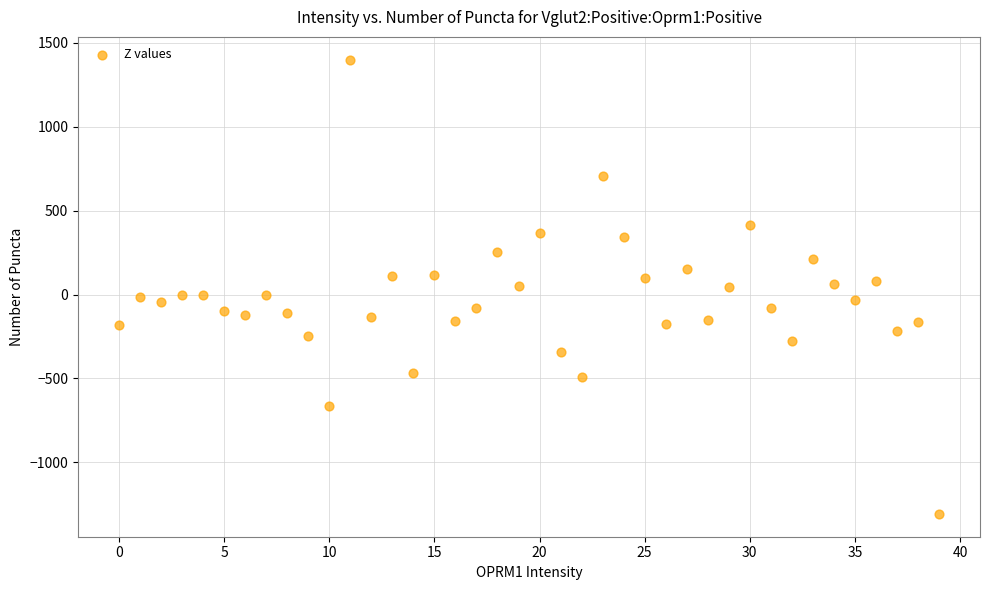

What is the range of Y values (max minus min)?

2708